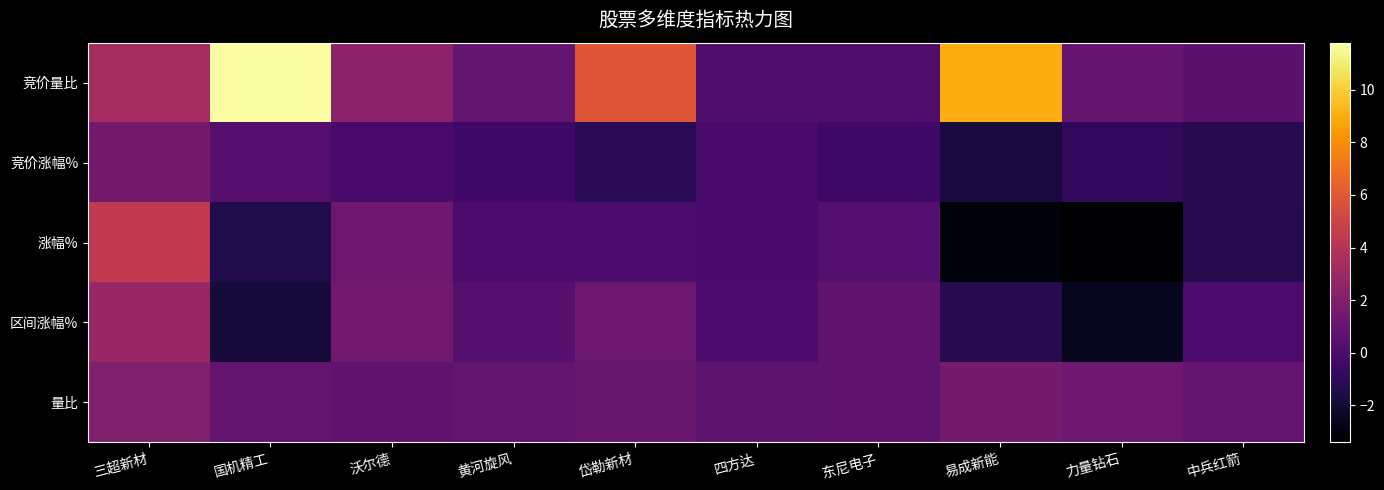

How many data points does each series have?

10